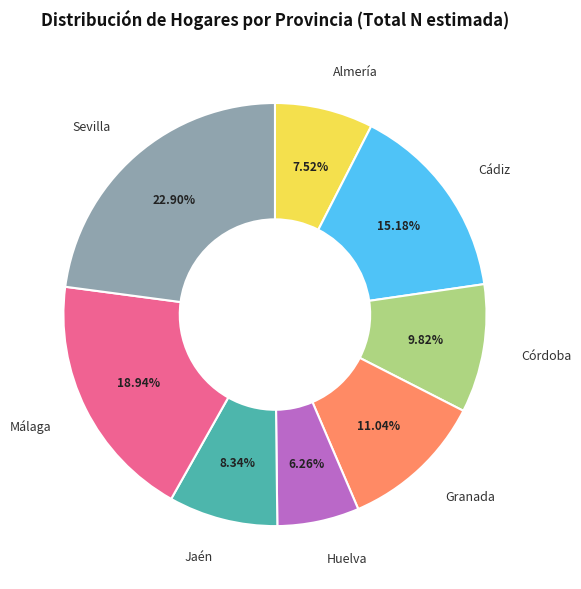

What percentage is the Jaén slice, to the nearest percent?

8%